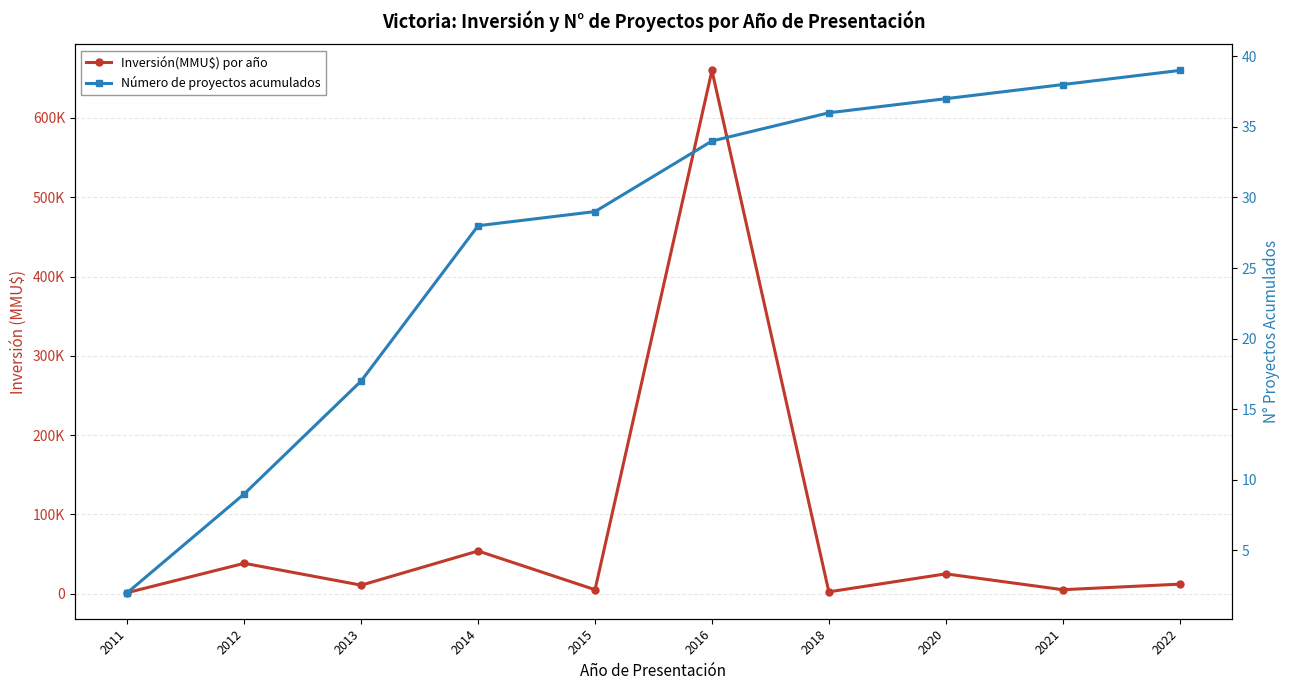

Reading left to right, list all the values displayed in this chart.

Inversión(MMU$) por año: 1319	38300	10725	53830	5000	659903	2300	25000	5000	12000
Número de proyectos acumulados: 2	9	17	28	29	34	36	37	38	39